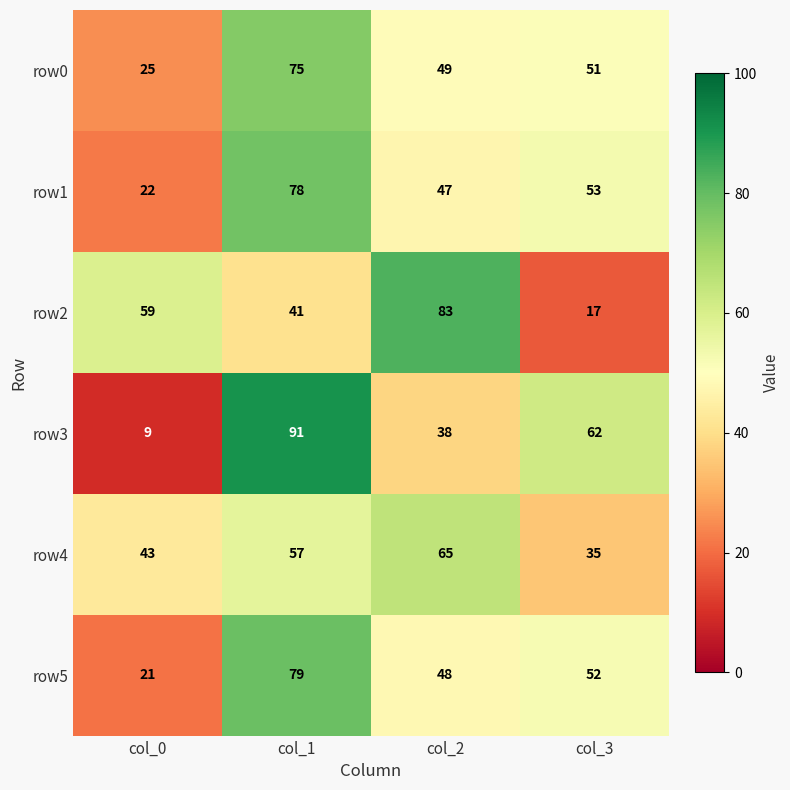

Reading left to right, transcribe all the data shown in this chart.

row0: 25	75	49	51
row1: 22	78	47	53
row2: 59	41	83	17
row3: 9	91	38	62
row4: 43	57	65	35
row5: 21	79	48	52